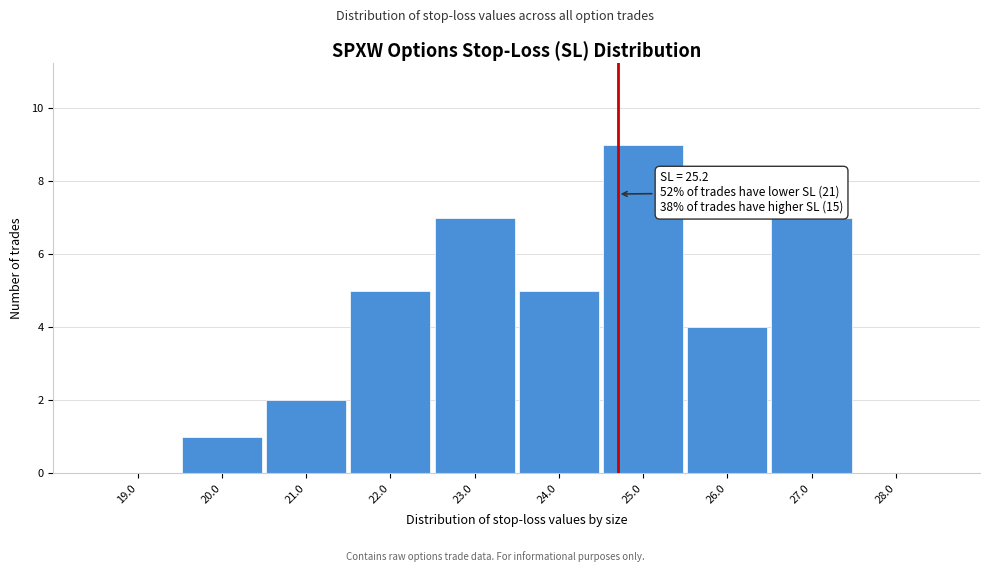

Reading right to left, what are all the values shown in this chart?

28.0=0	27.0=7	26.0=4	25.0=9	24.0=5	23.0=7	22.0=5	21.0=2	20.0=1	19.0=0